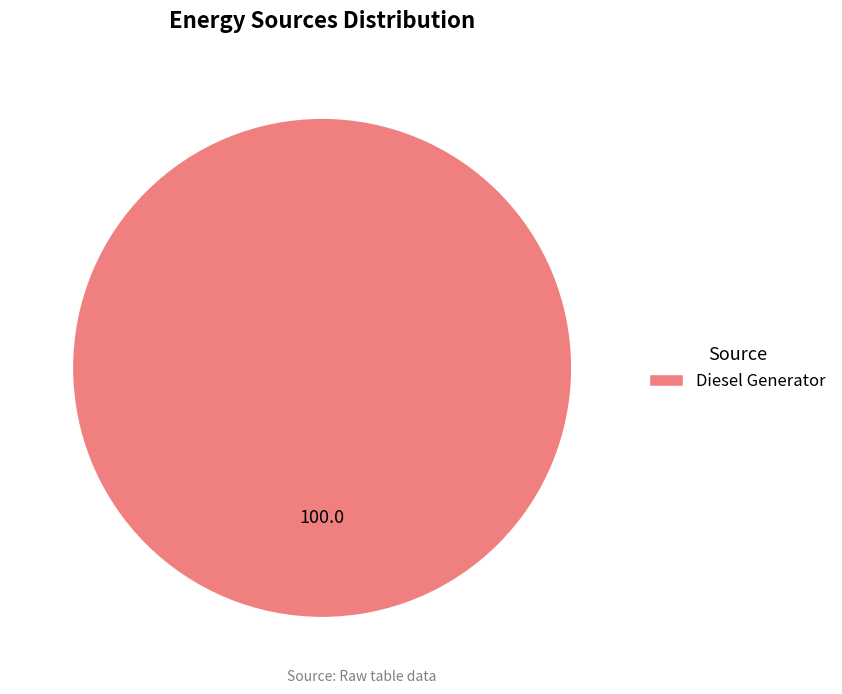

Is there a majority slice in this chart?

Yes